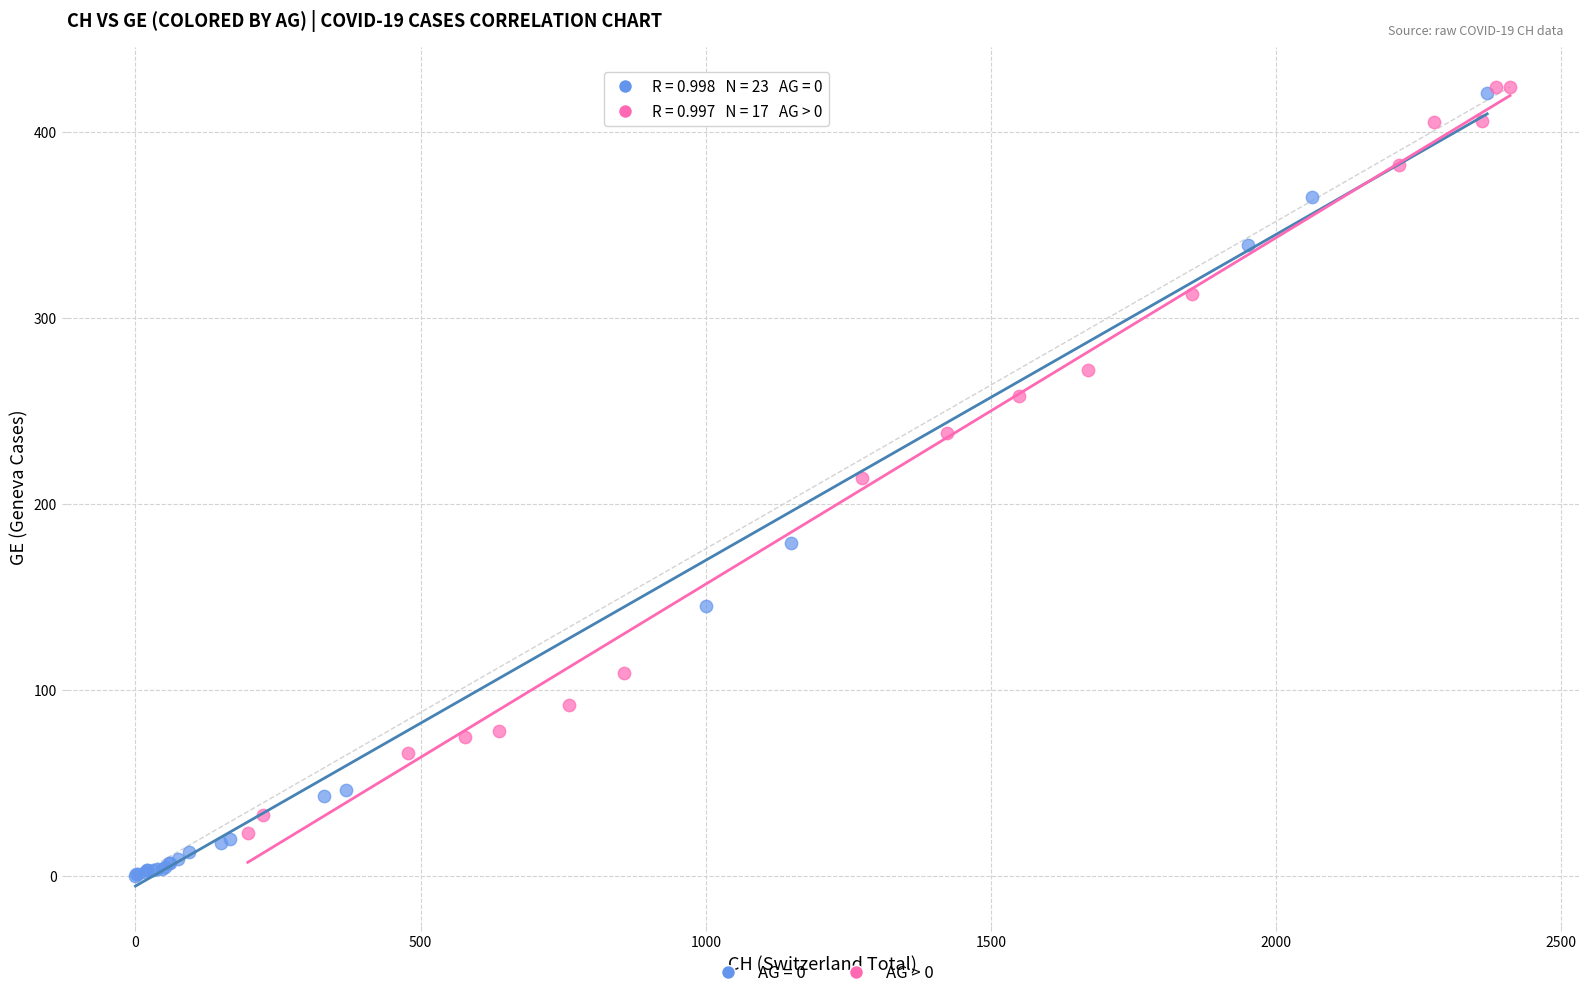

Which series contains the lowest Y value?

AG = 0